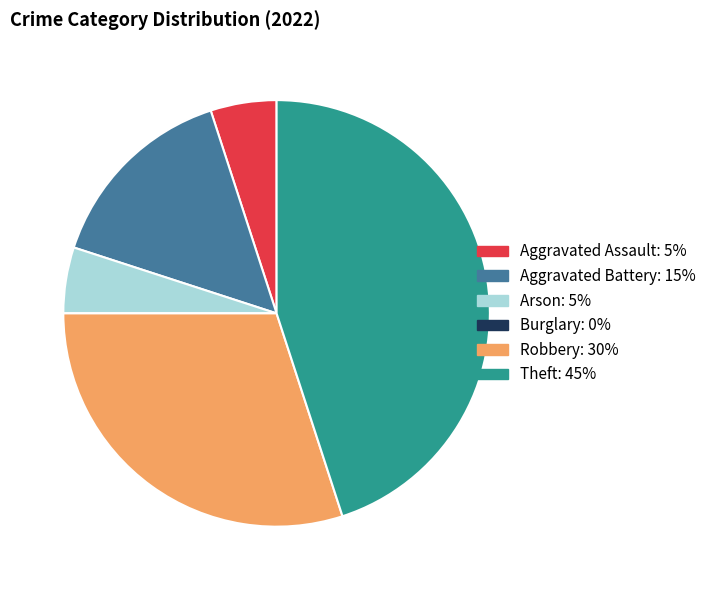

The Aggravated Assault slice represents 12% of the pie. True or false?

False